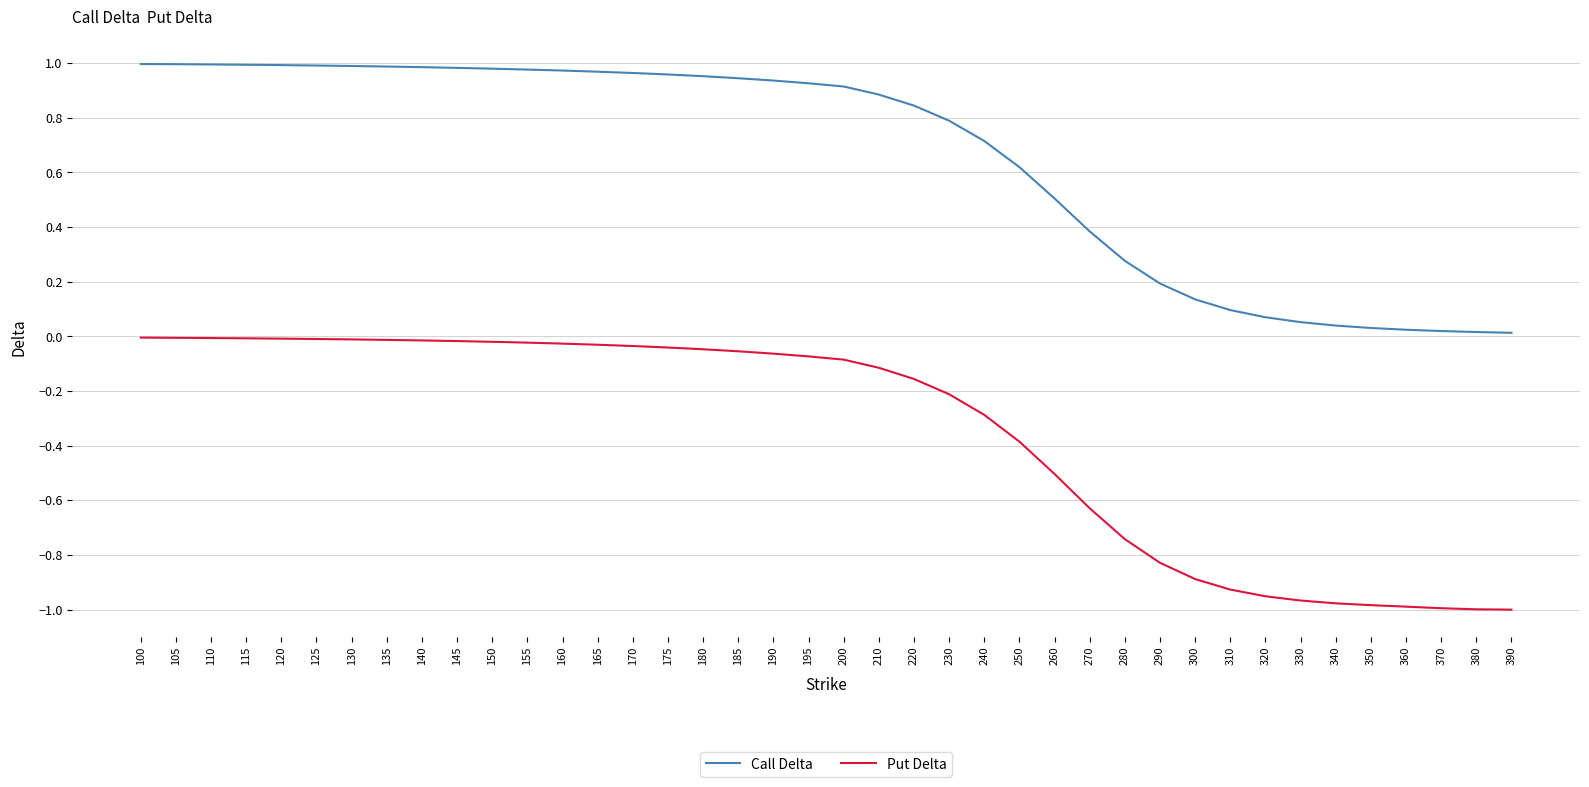

Which series has the largest range (max minus min)?

Put Delta